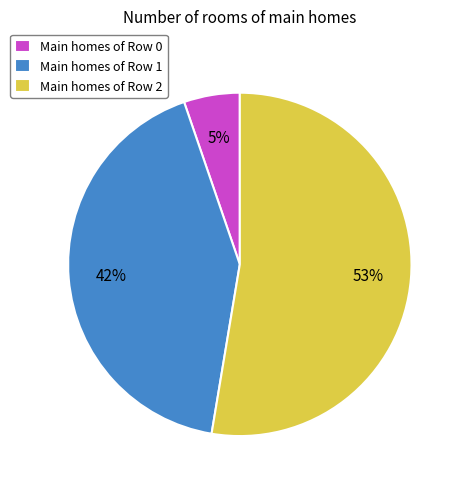

To the nearest percent, what is the average slice percentage?

33%